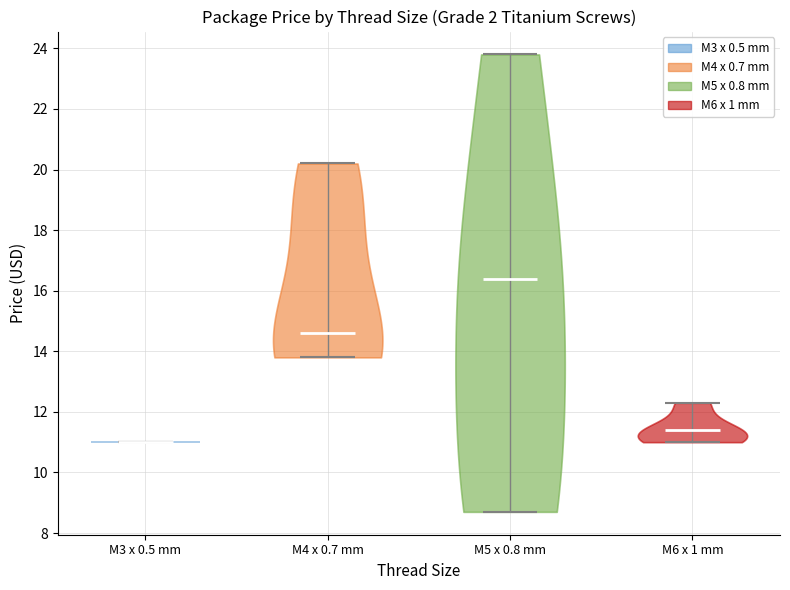

Which violin has the highest median line?

M5 x 0.8 mm